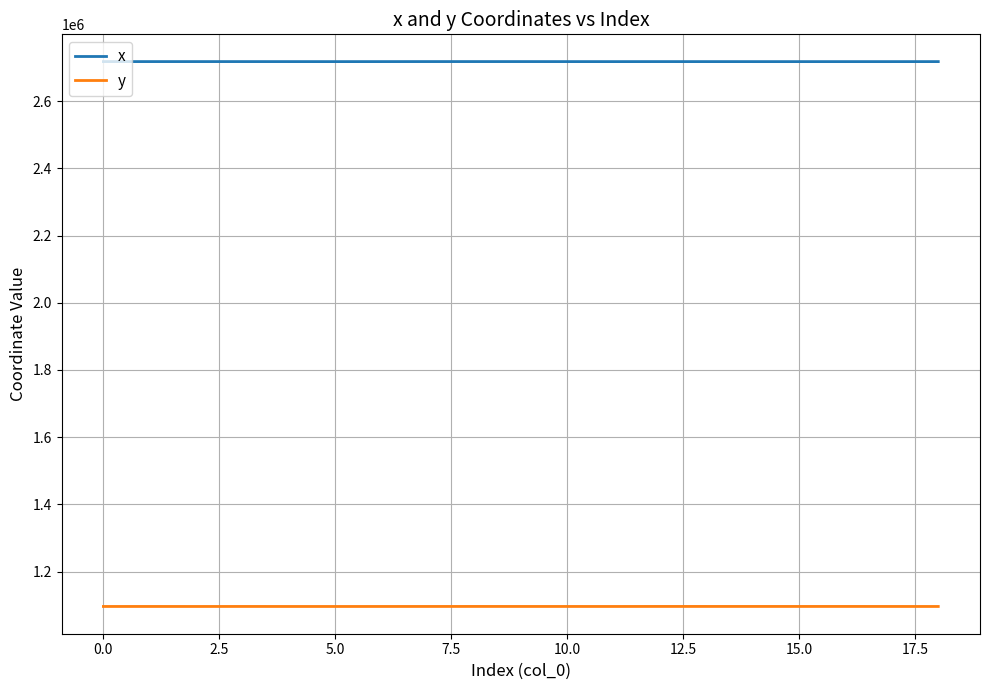

At how many categories does at least one series exceed 1797849?

19